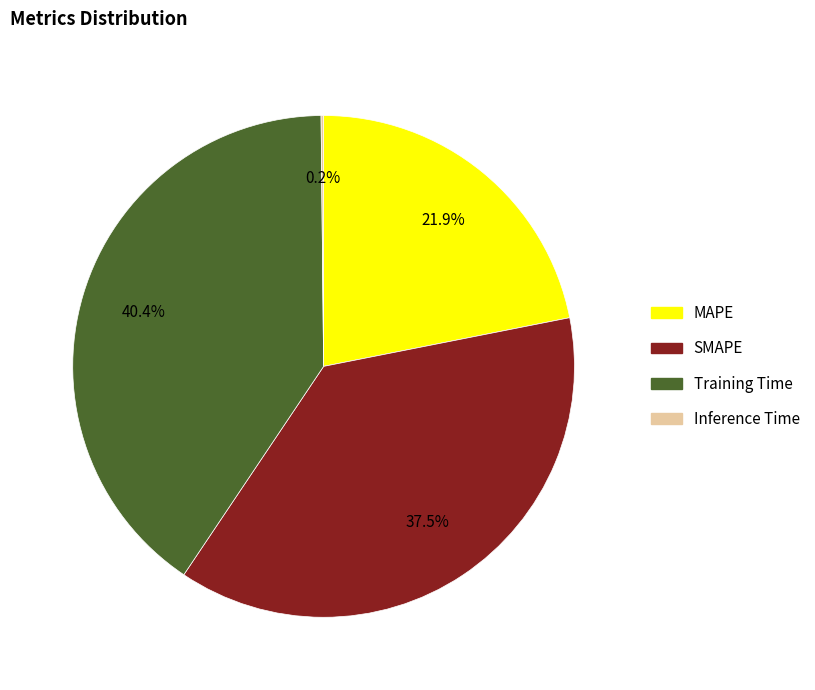

Does any single category account for the majority?

No